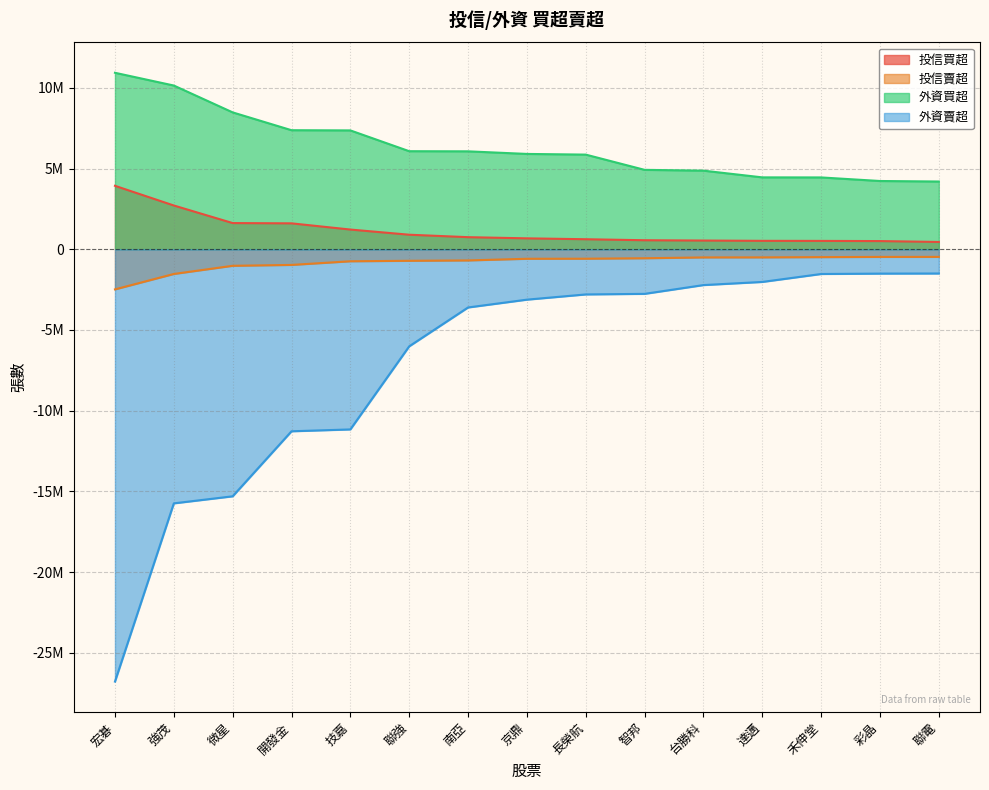

What value does the 投信買超 series have at 彩晶?

506000